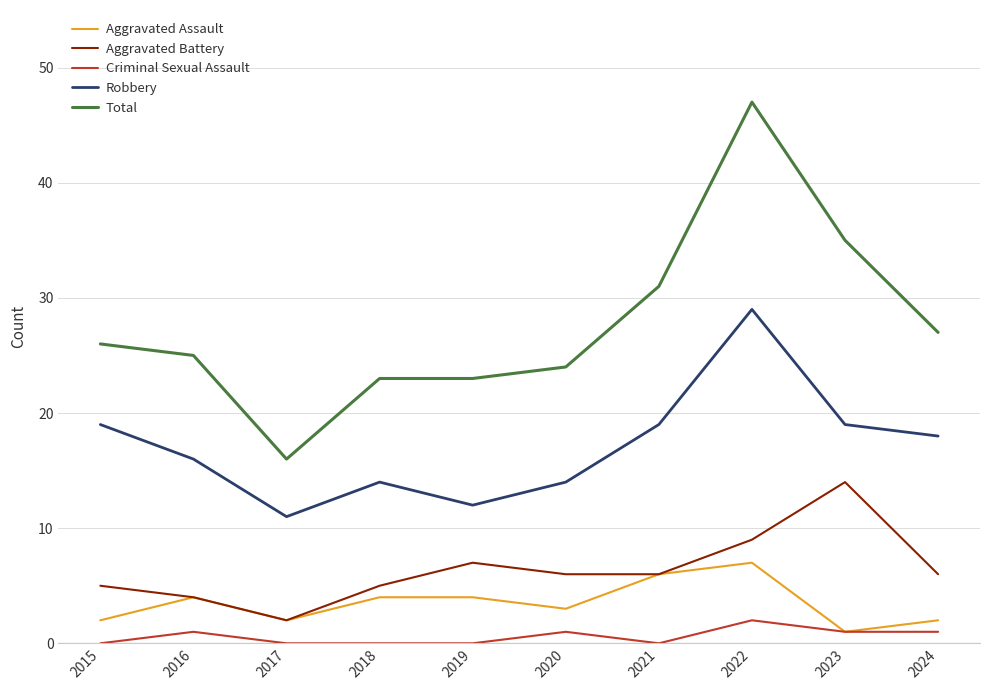

What is the spread (max minus min) of values at 2019?

23